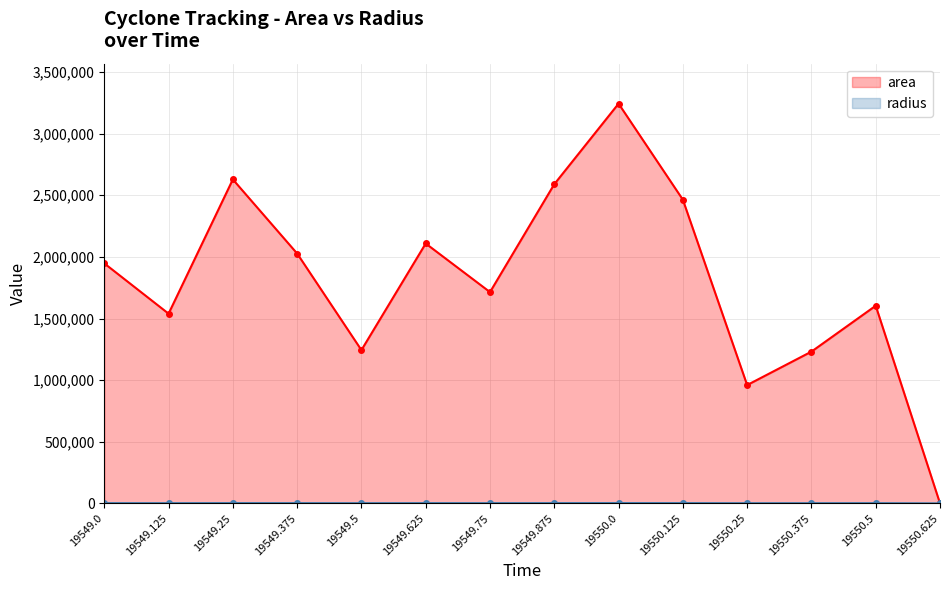

The area series shows 905241.3 at 19550.5. True or false?

False